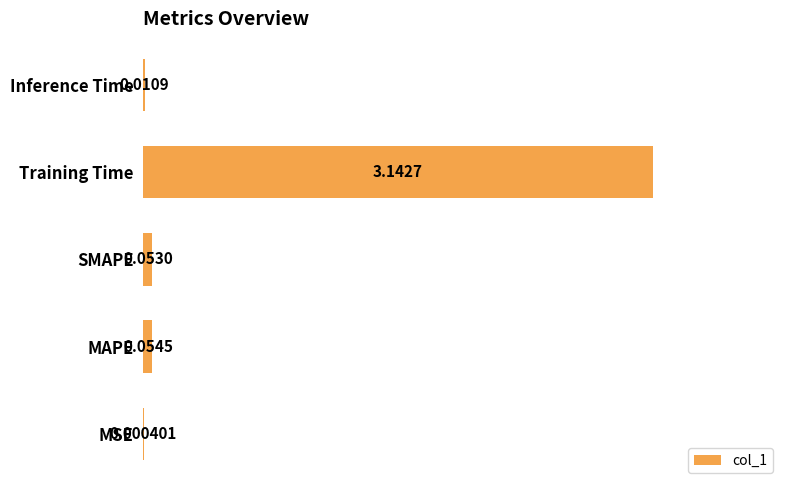

Which has a higher value, MAPE or SMAPE?

MAPE